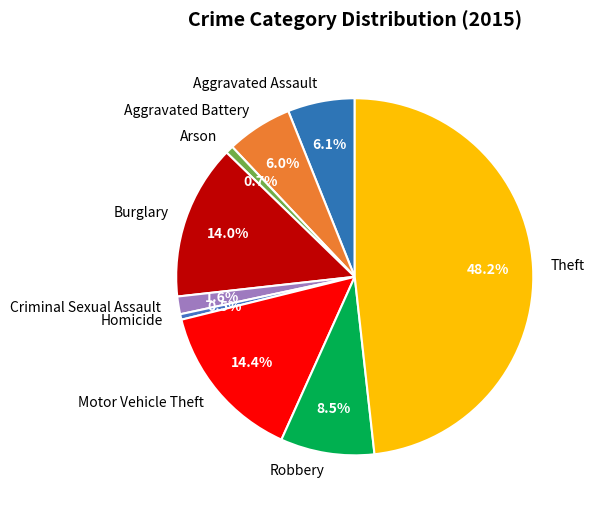

What portion of the pie excludes Criminal Sexual Assault?

98.4%